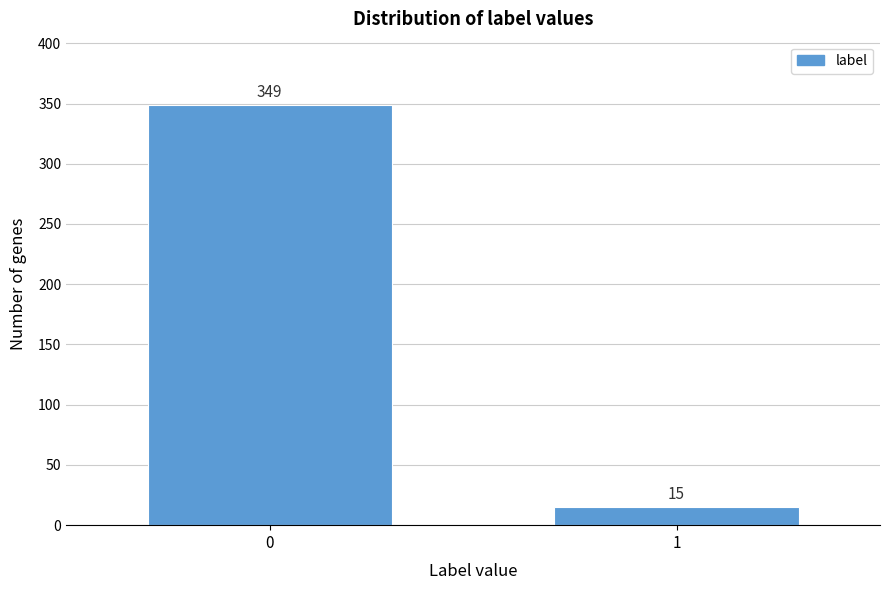

Reading left to right, transcribe all the data shown in this chart.

349	15